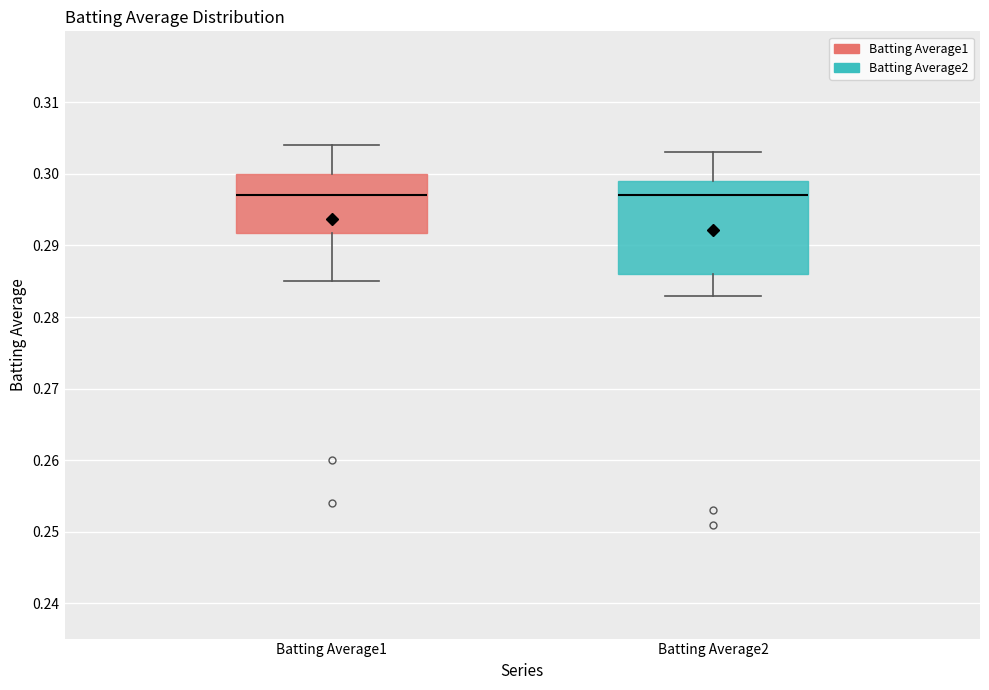

Comparing the boxes themselves (not the whiskers), which one is the tallest?

Batting Average2